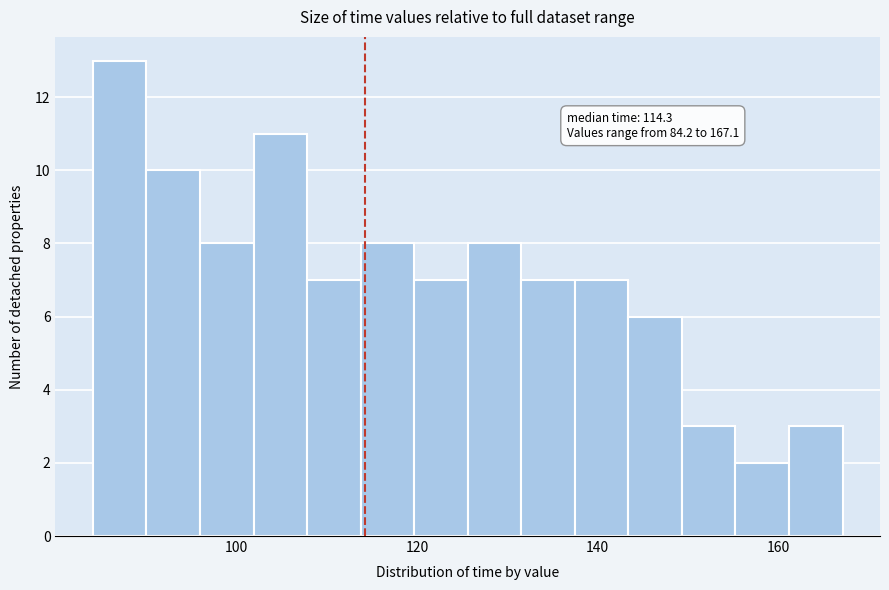

Read against the x-axis, roughly where is the centre of the tallest bar?

88